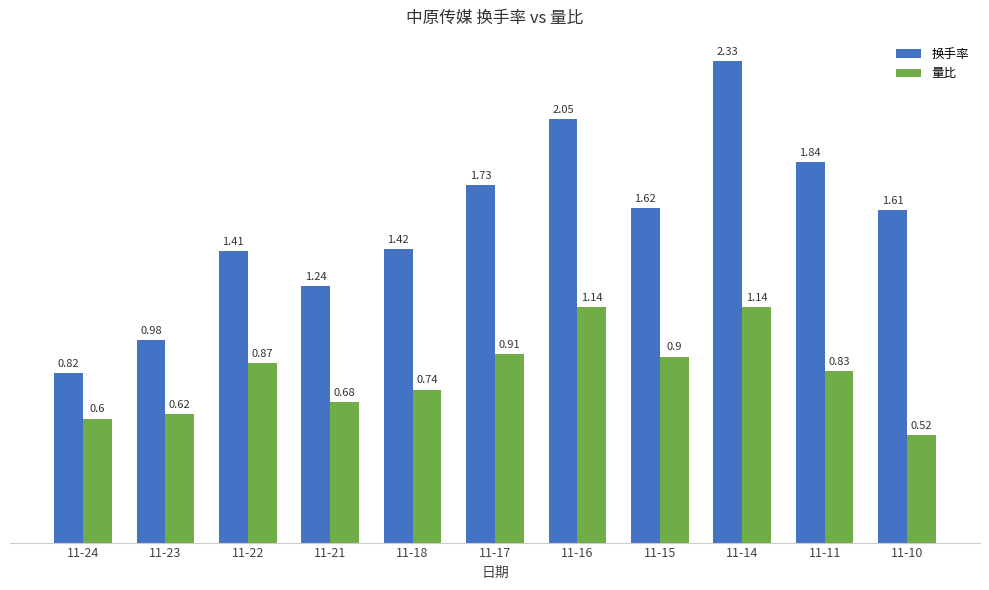

The value of 量比 at 11-21 is 0.3. True or false?

False